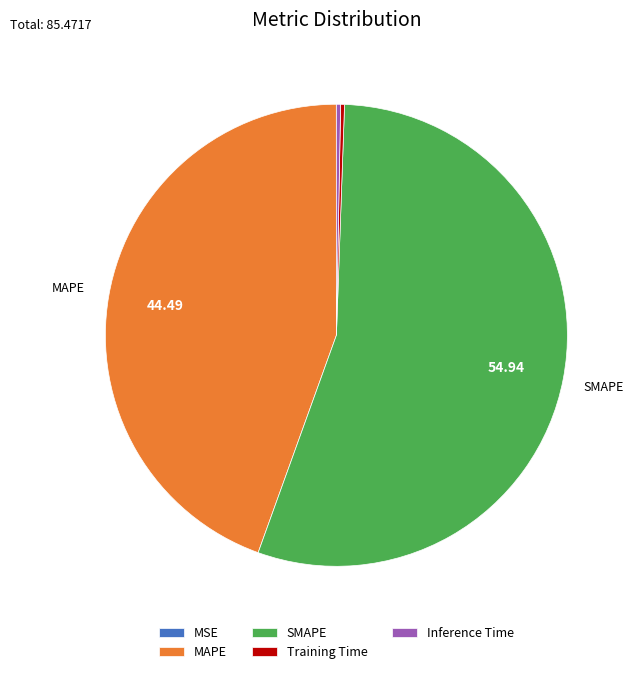

Do MAPE and SMAPE together represent more than half of the pie?

Yes